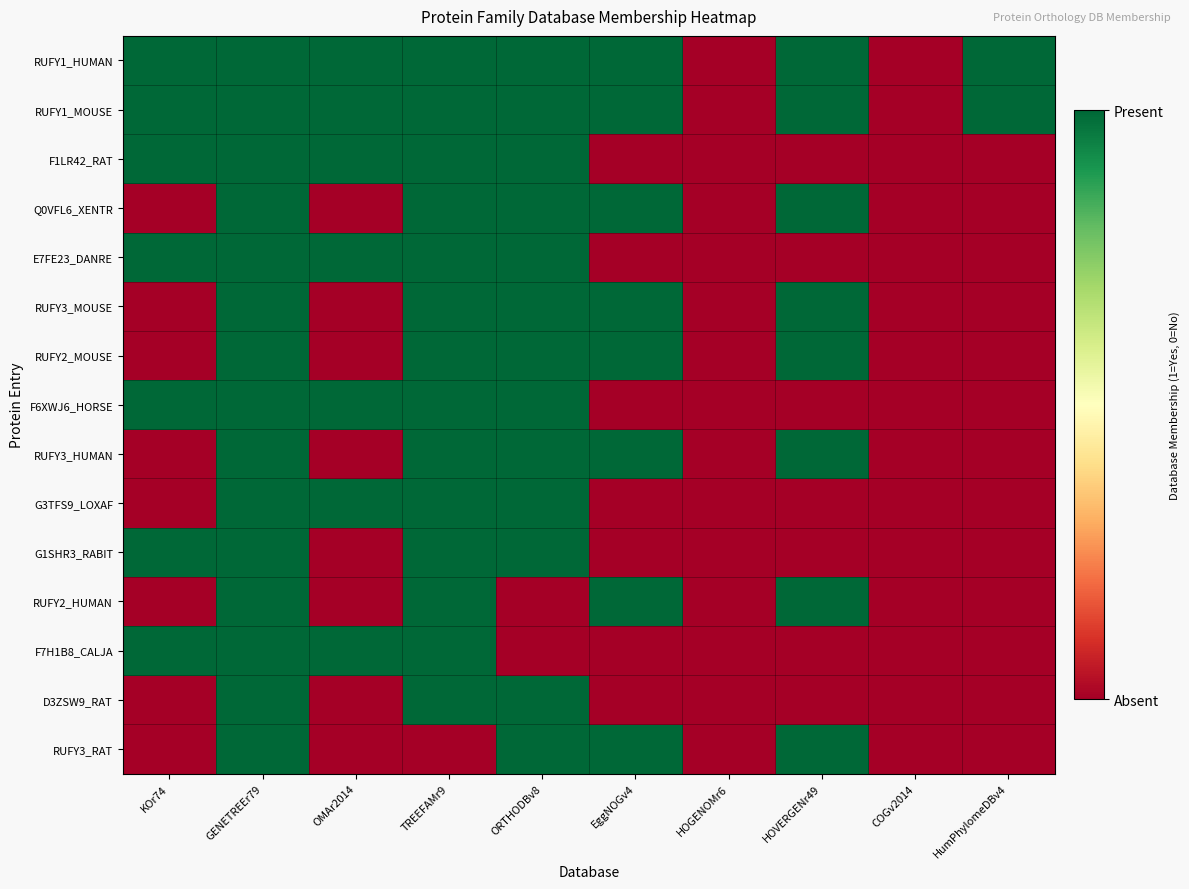

Count the number of data series in this chart.

15